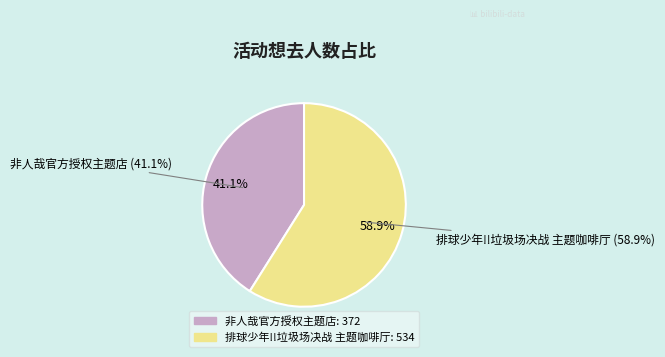

Approximately how many times larger is the value at 北京·排球少年!!垃圾场决战 主题咖啡厅 compared to 北京·非人哉官方授权主题店?

1.4